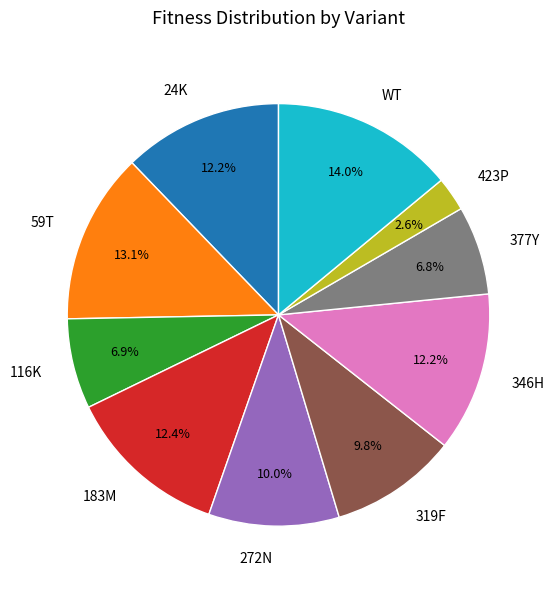

Does 183M account for over 50% of the chart?

No